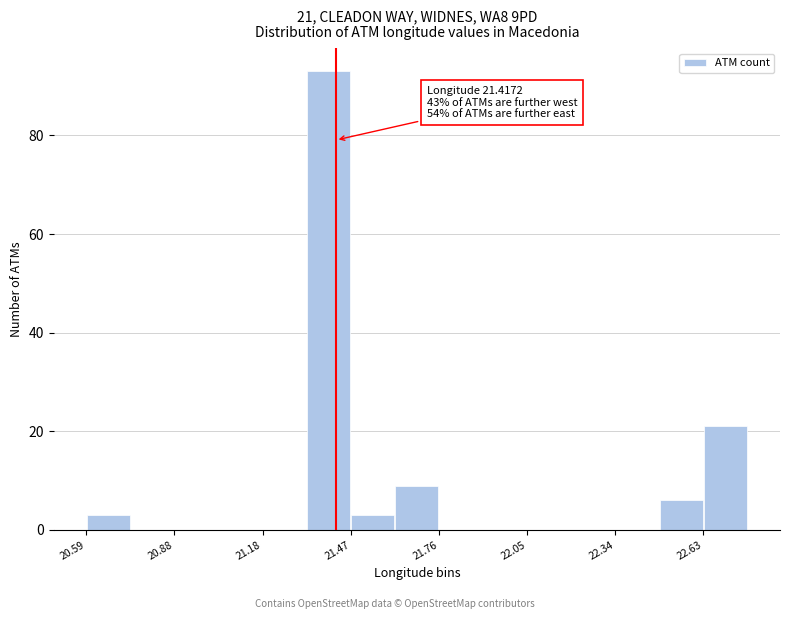

Read against the x-axis, roughly where is the centre of the tallest bar?

21.40